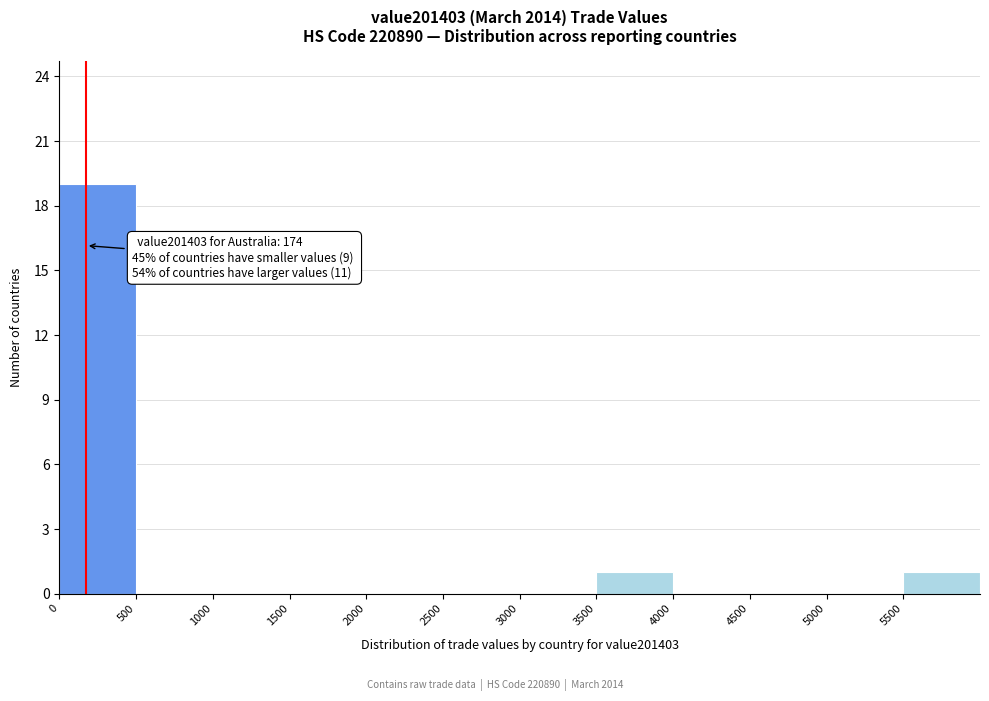

Over which range of the x-axis is the bar tallest?

0 to 500